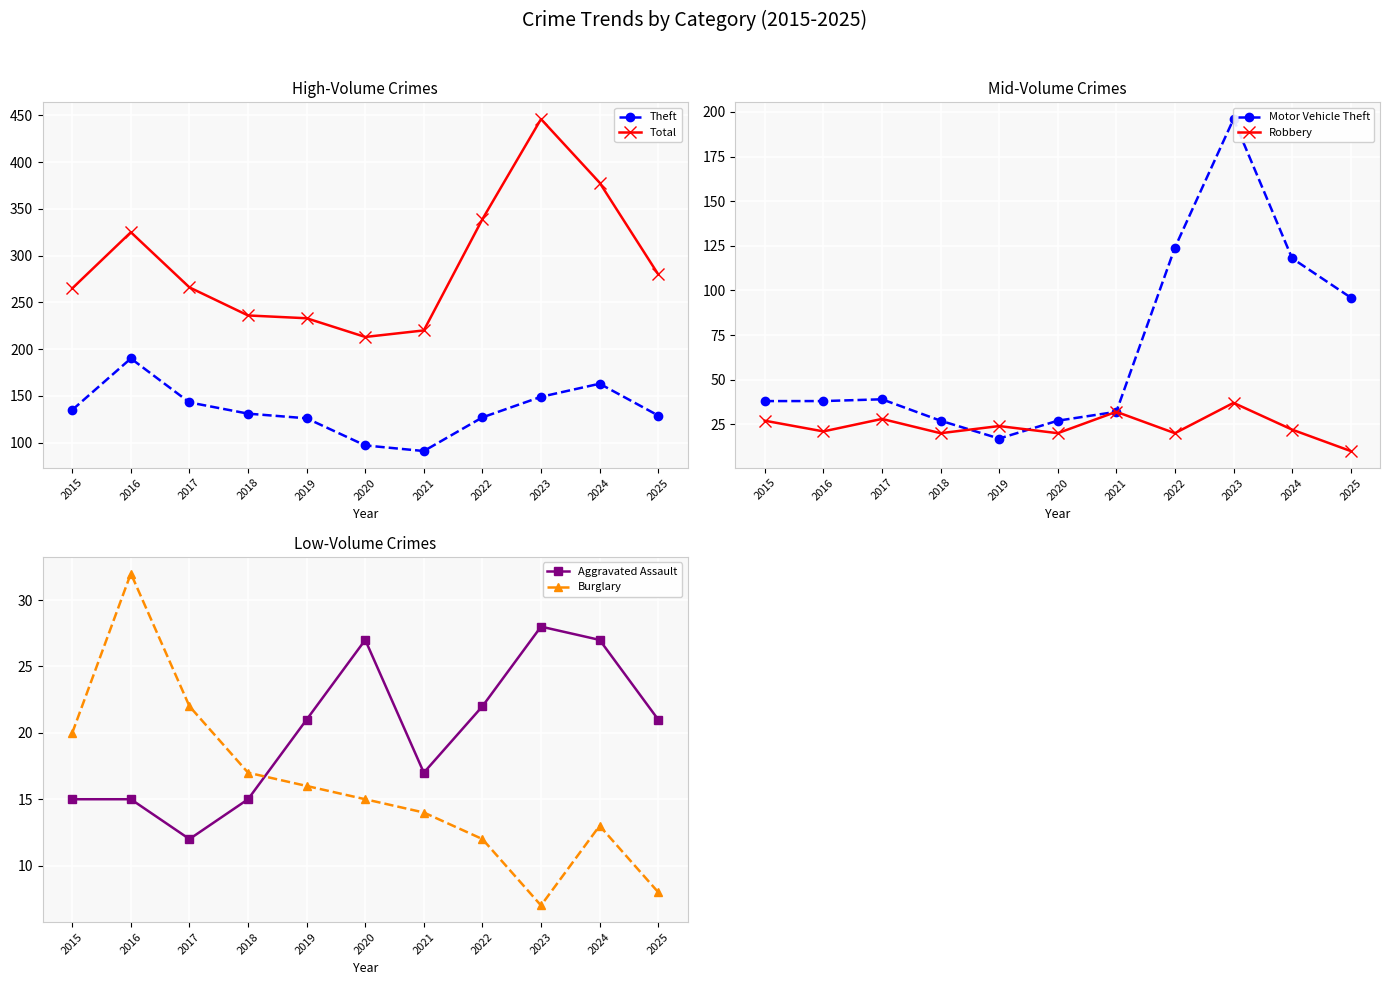

The value of Theft at 2015 is 186. True or false?

False